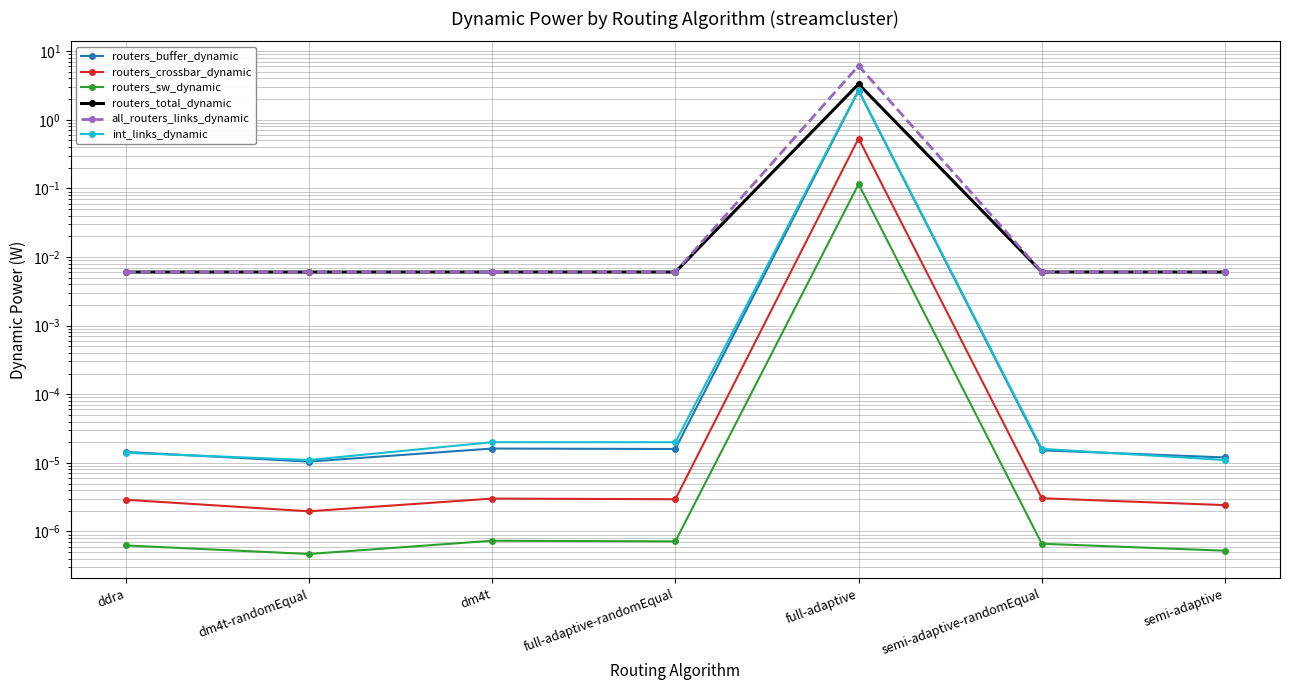

True or false: routers_sw_dynamic and routers_buffer_dynamic intersect in this chart.

False